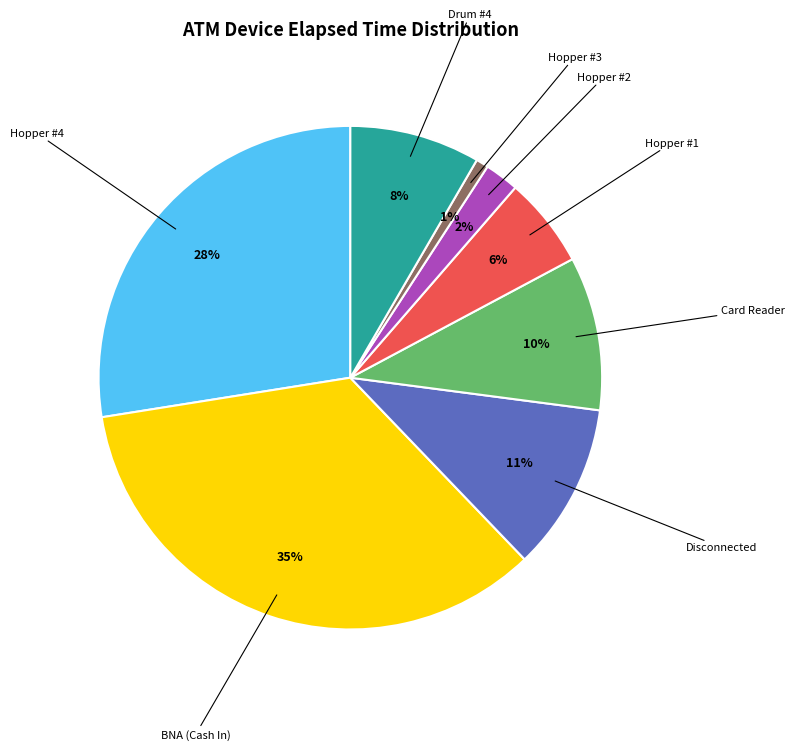

To the nearest percent, what is the average slice percentage?

12%